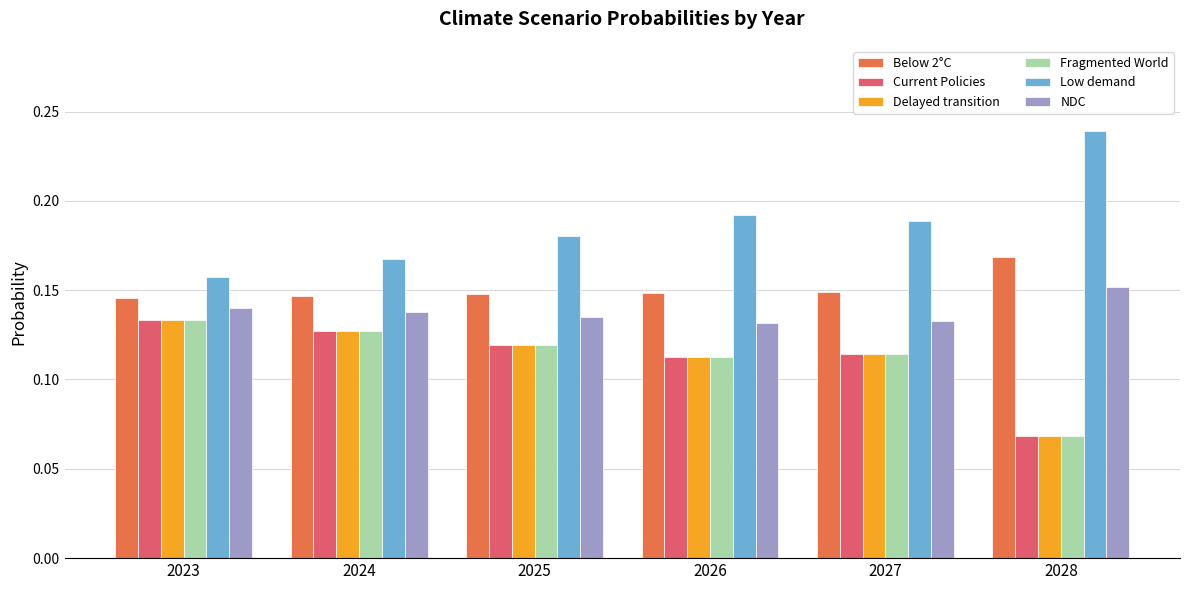

Which series has the widest spread of values?

Low demand